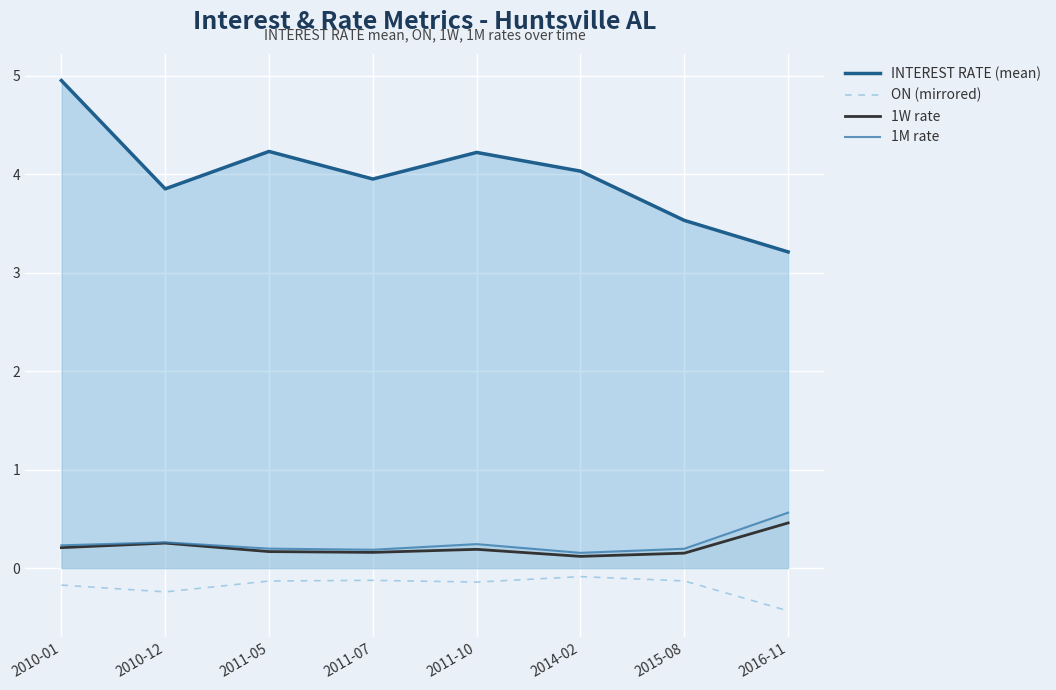

What is the difference between the second highest and minimum values in the 1W rate series?

0.1